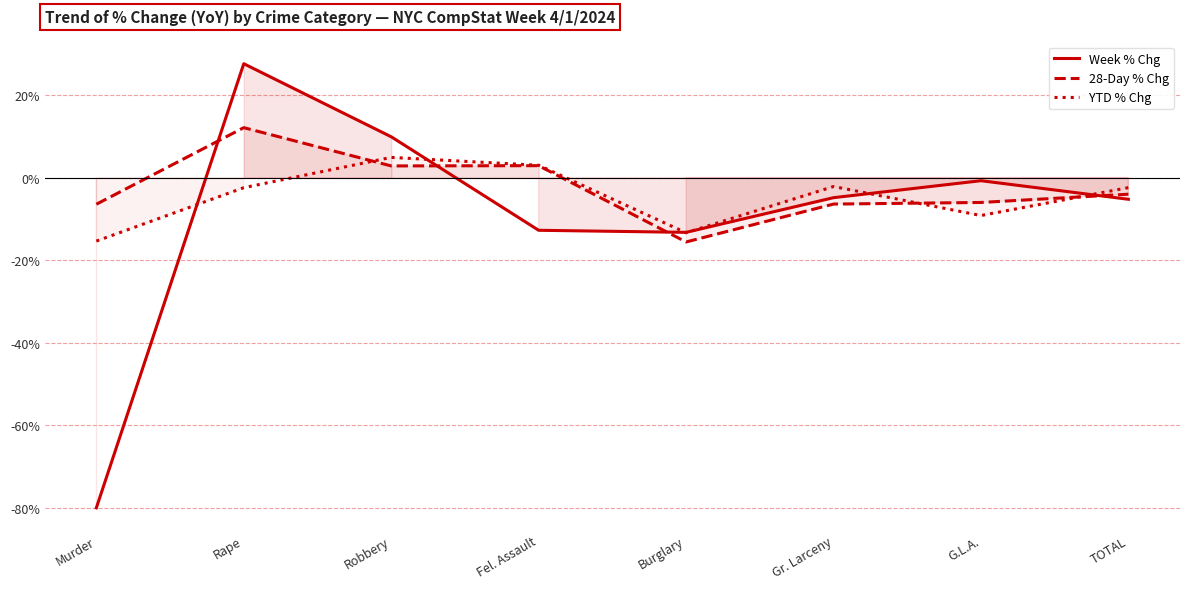

At how many categories does at least one series exceed -23?

8